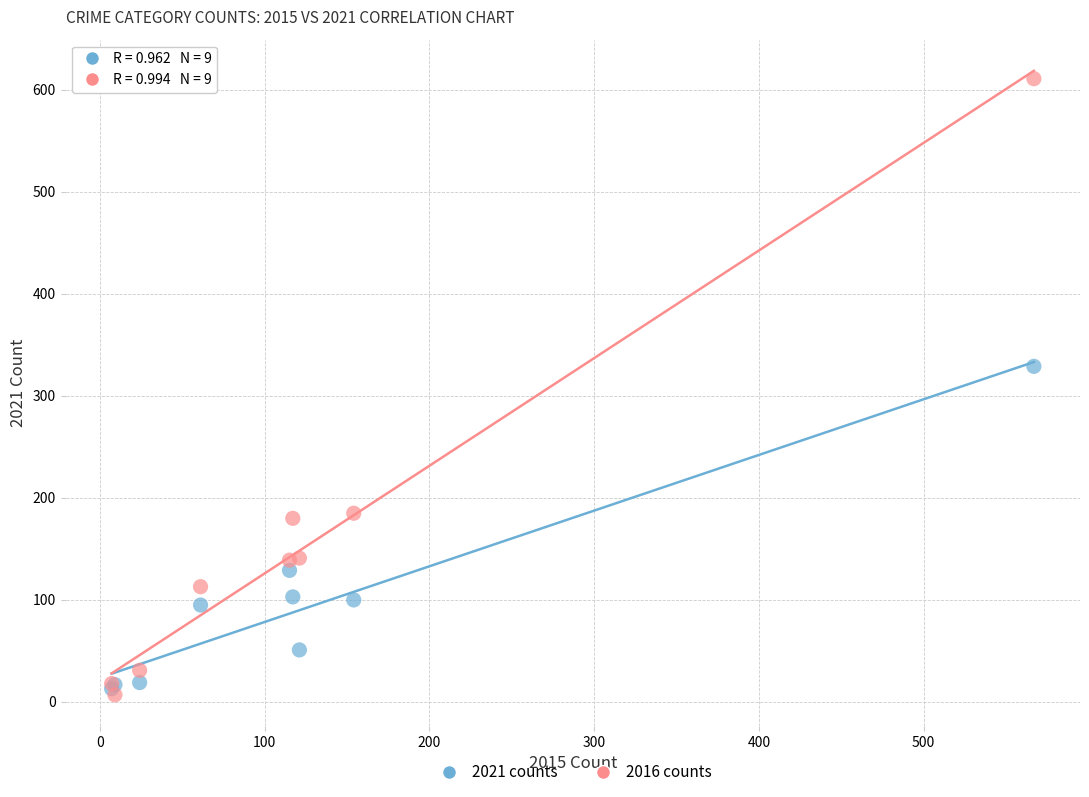

Which series reaches the minimum Y coordinate?

2016 counts